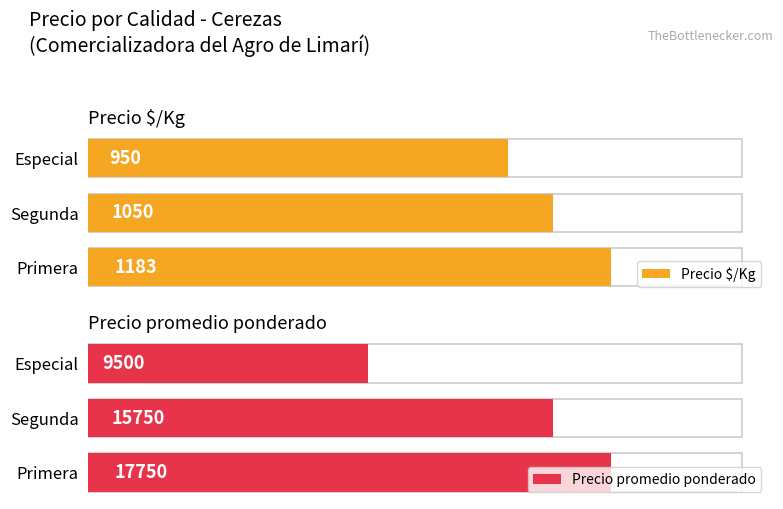

What is the highest value of the Precio $/Kg series?

1183